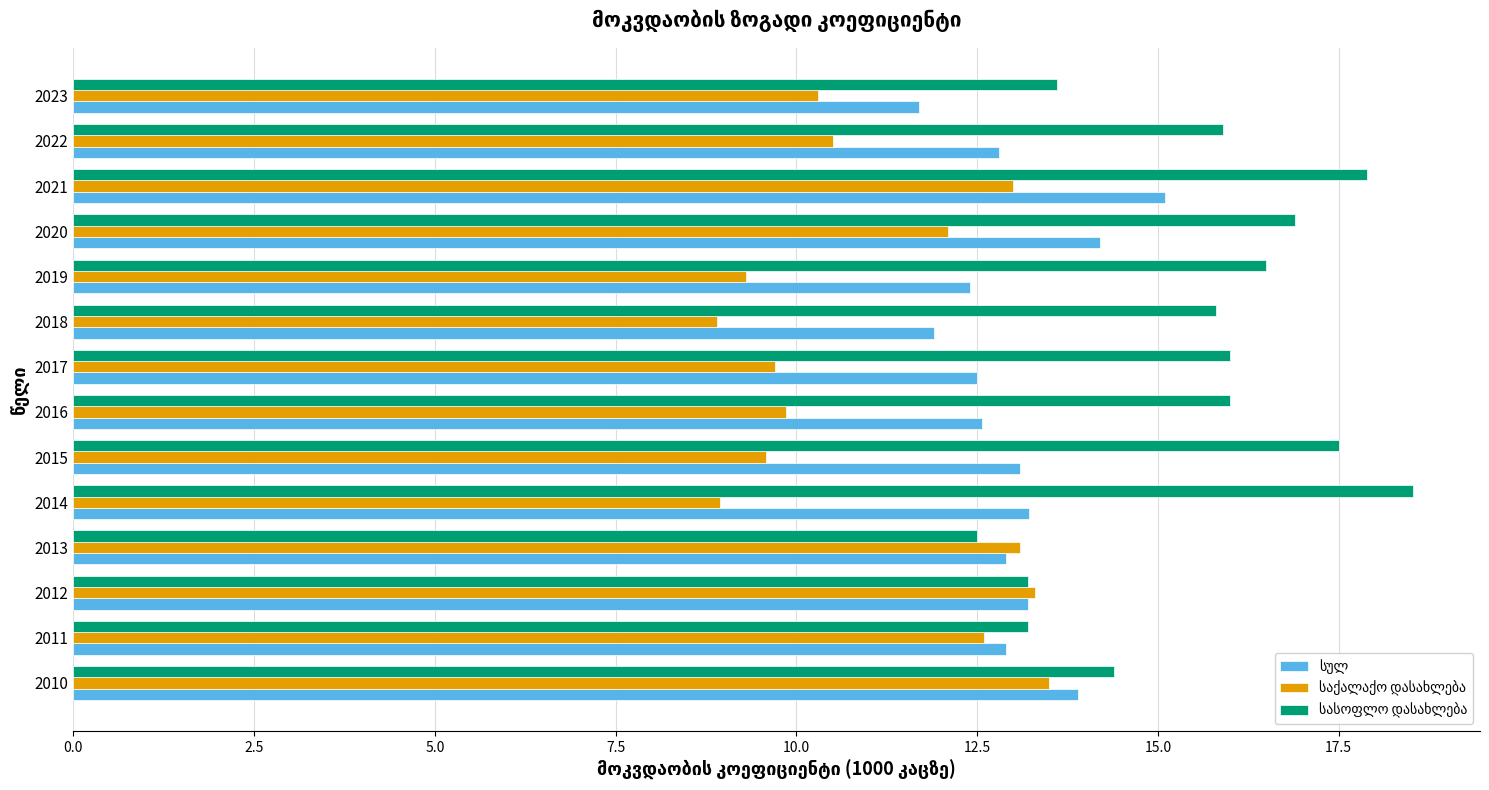

At how many categories does at least one series exceed 11?

14